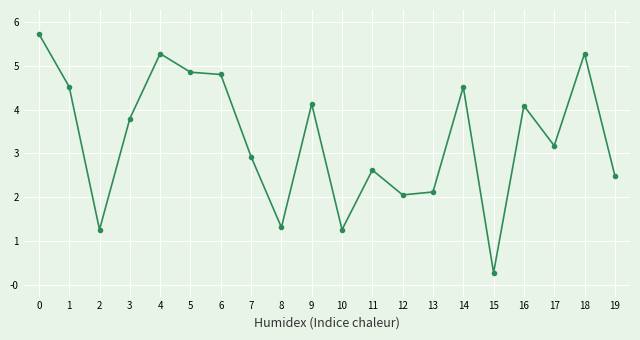

Is this an area chart (filled region under the line)?

No